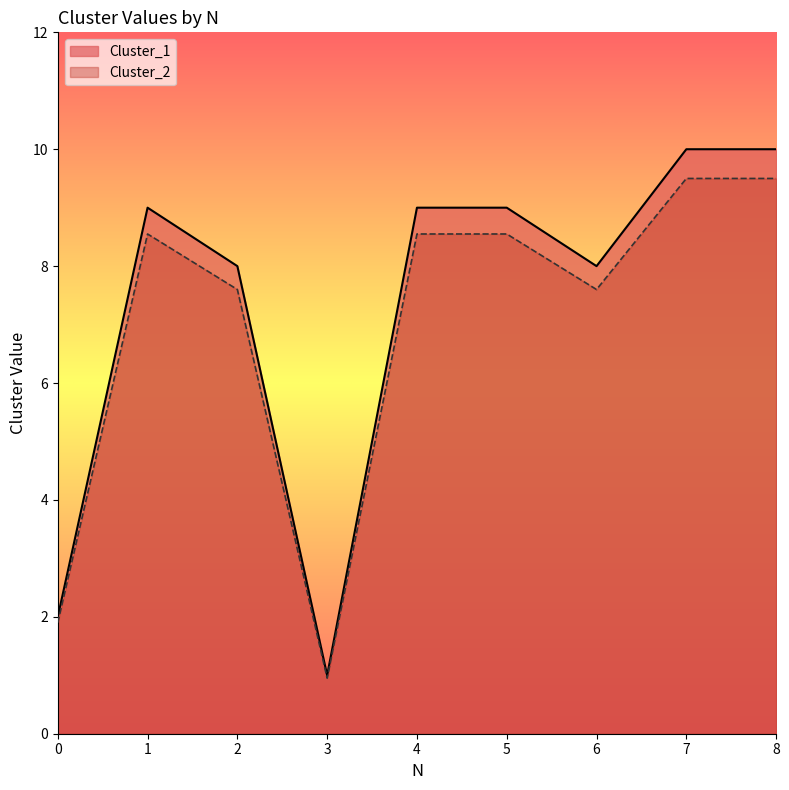

At how many categories does at least one series exceed 3?

7